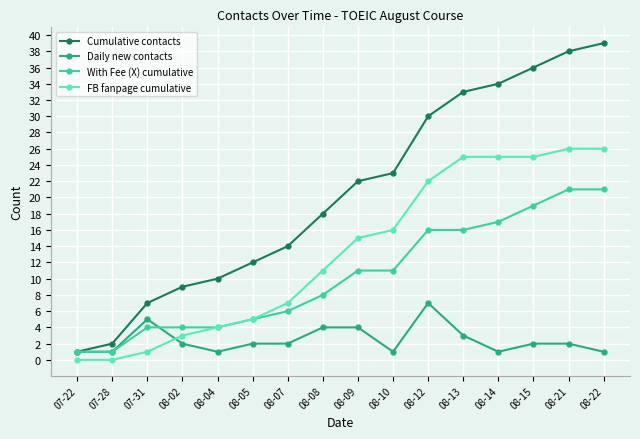

What is the sum of all FB fanpage cumulative values?

211